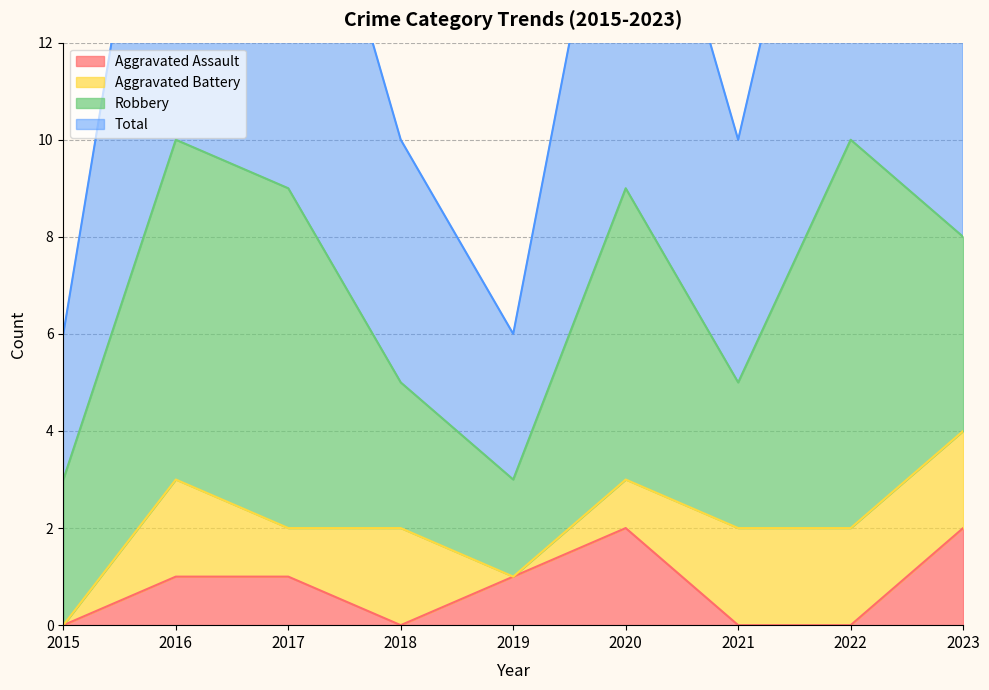

Which category has the lowest value in the Aggravated Assault series?

2015